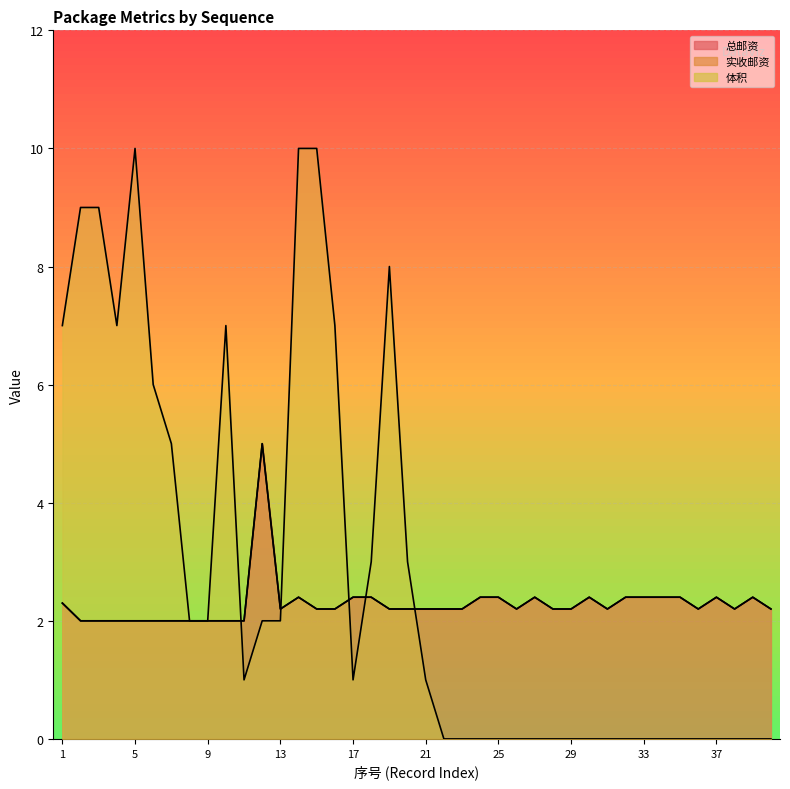

Rank the series by their maximum value, from highest to lowest.

体积, 总邮资, 实收邮资